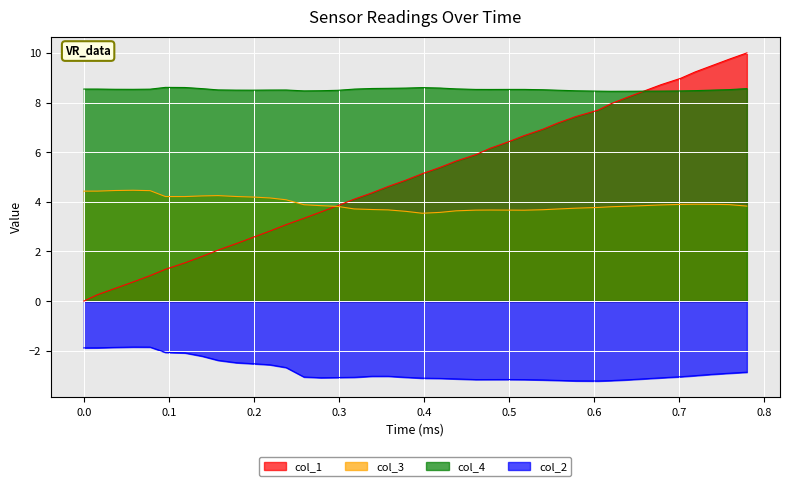

Rank the series by their maximum value, from highest to lowest.

col_1, col_4, col_3, col_2